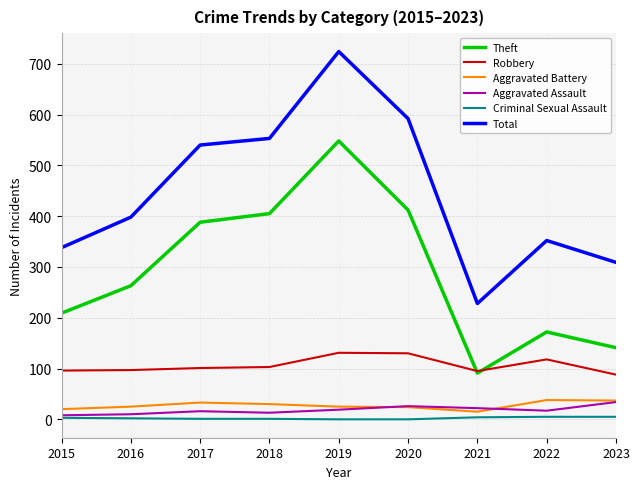

What is the maximum value for Aggravated Assault?

34